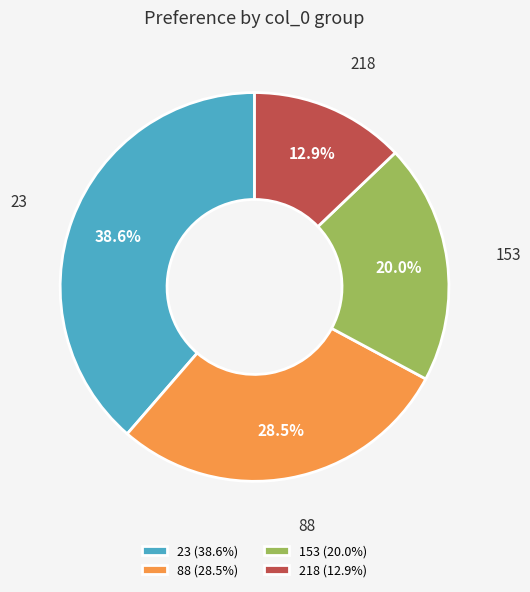

Count the number of slices in the pie.

4